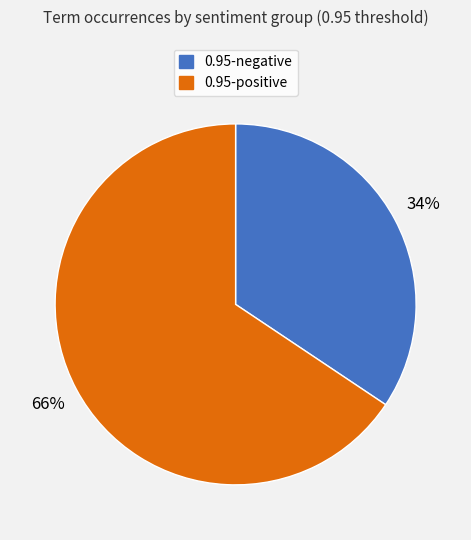

Does any single category account for the majority?

Yes